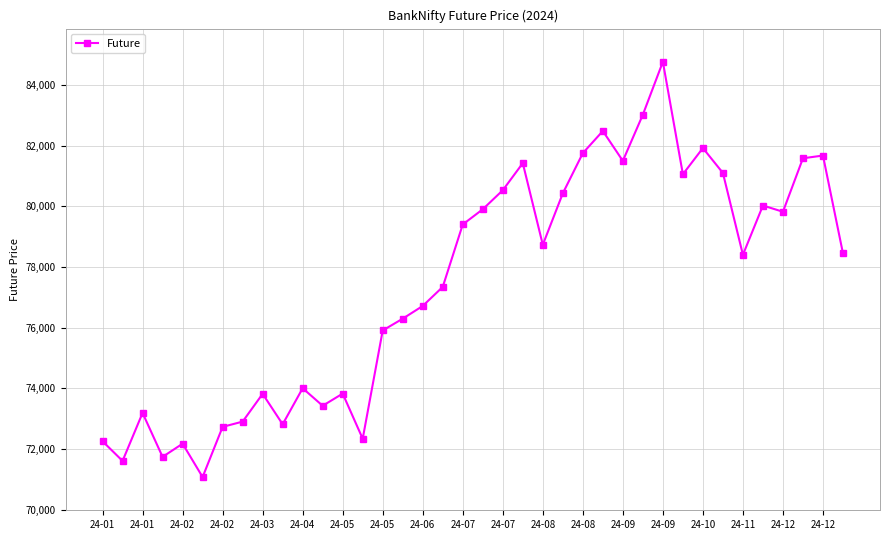

How many data points does each series have?

38